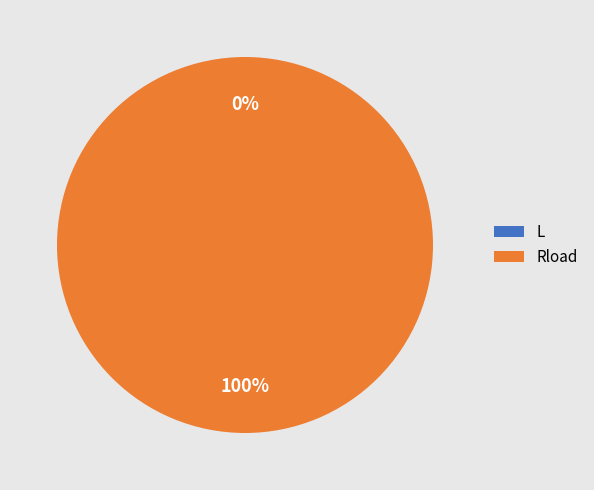

Which category has the biggest portion of the pie?

Rload